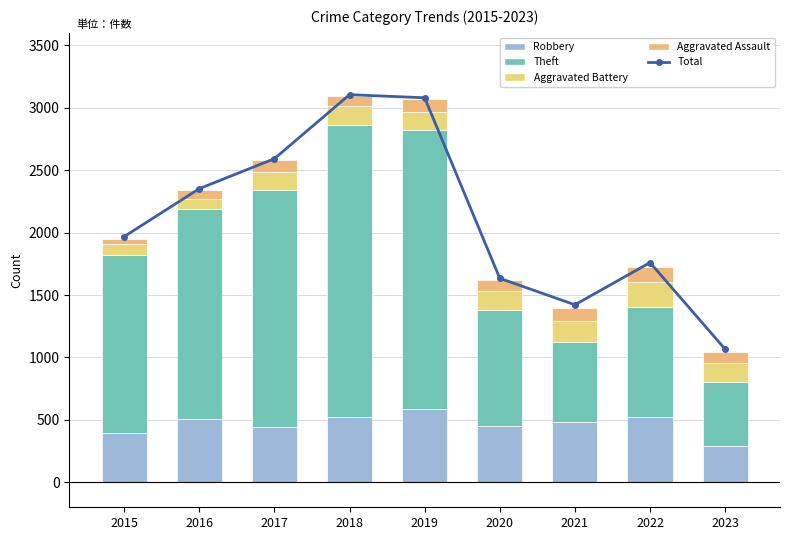

Which series changed the most between 2015 and 2020?

Theft